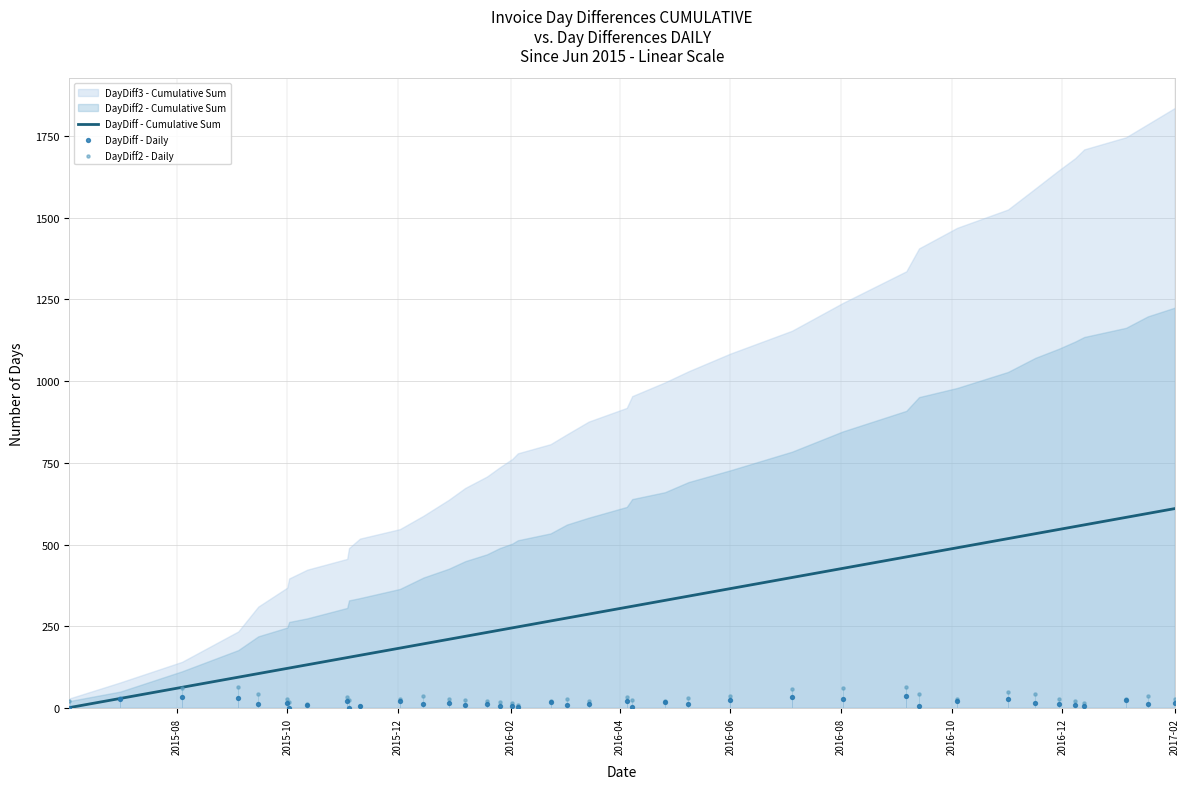

Which series has the largest total across all categories?

DayDiff - Cumulative Sum